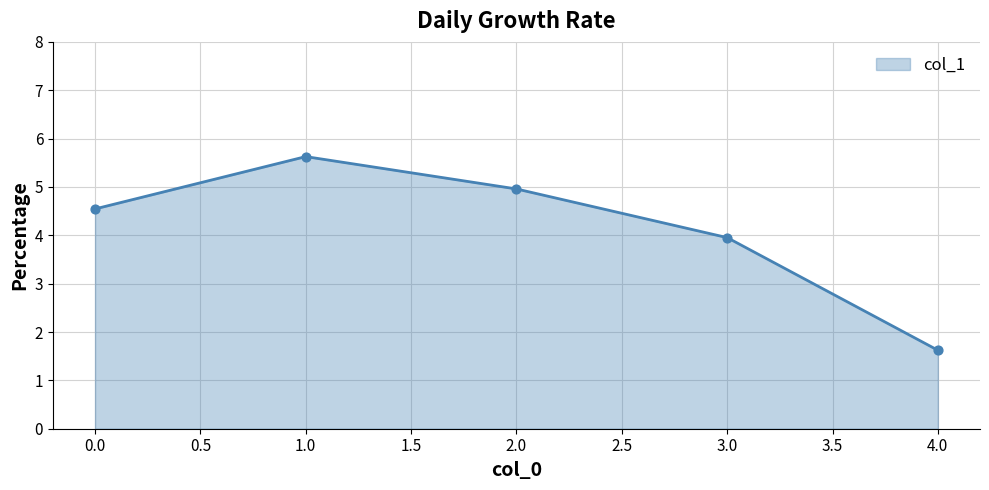

What is the change in value from 1.0 to 3.0?

-1.7